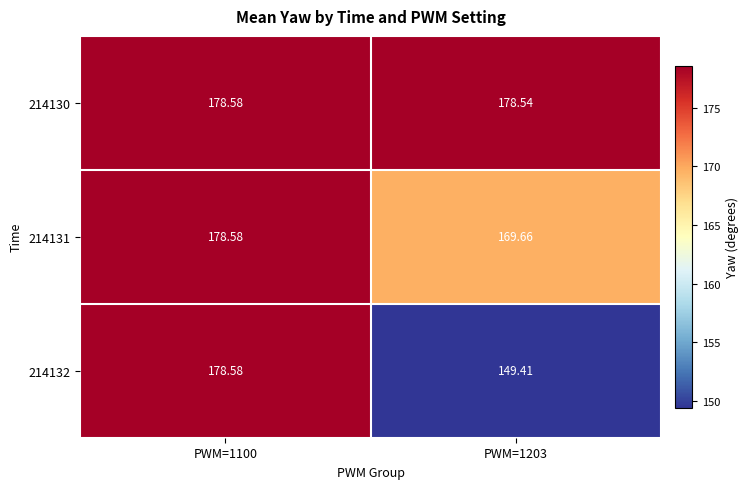

Is the value of 214131 at PWM=1100 greater than the value of 214130 at PWM=1203?

Yes